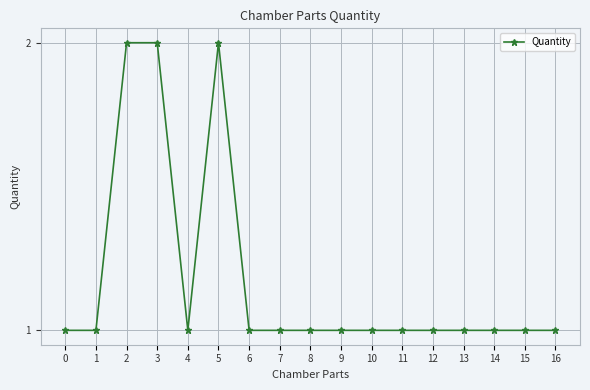

What is the value of the 3rd point from the left?

2